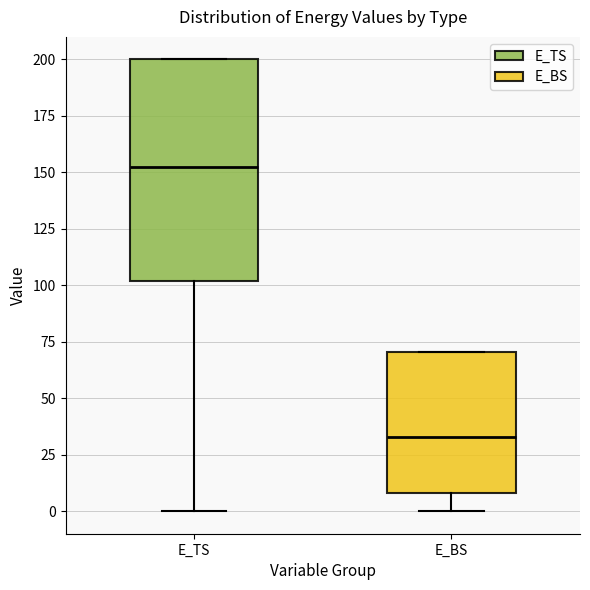

Which box has the lowest median line?

E_BS